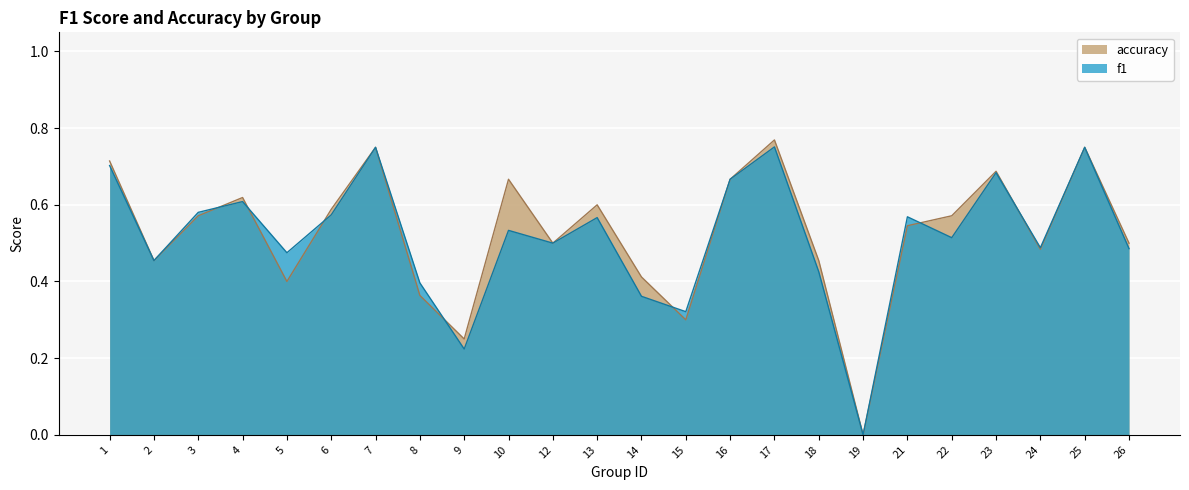

At which label does accuracy reach its minimum?

19